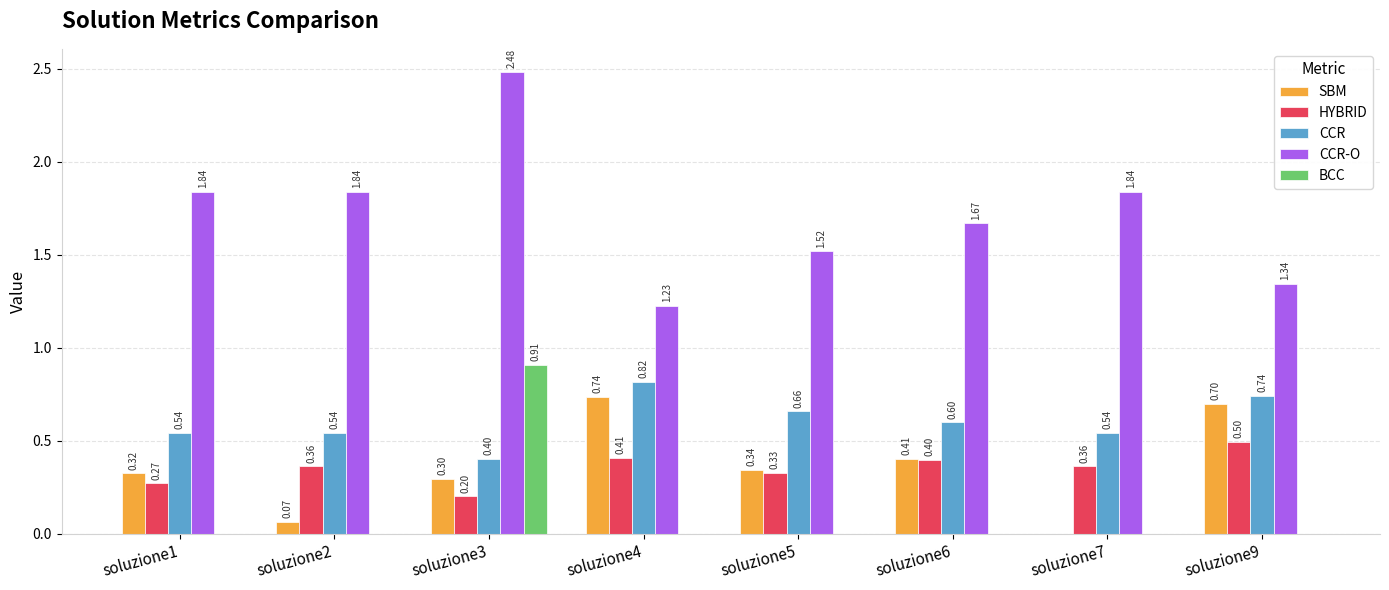

Count the number of data series in this chart.

5